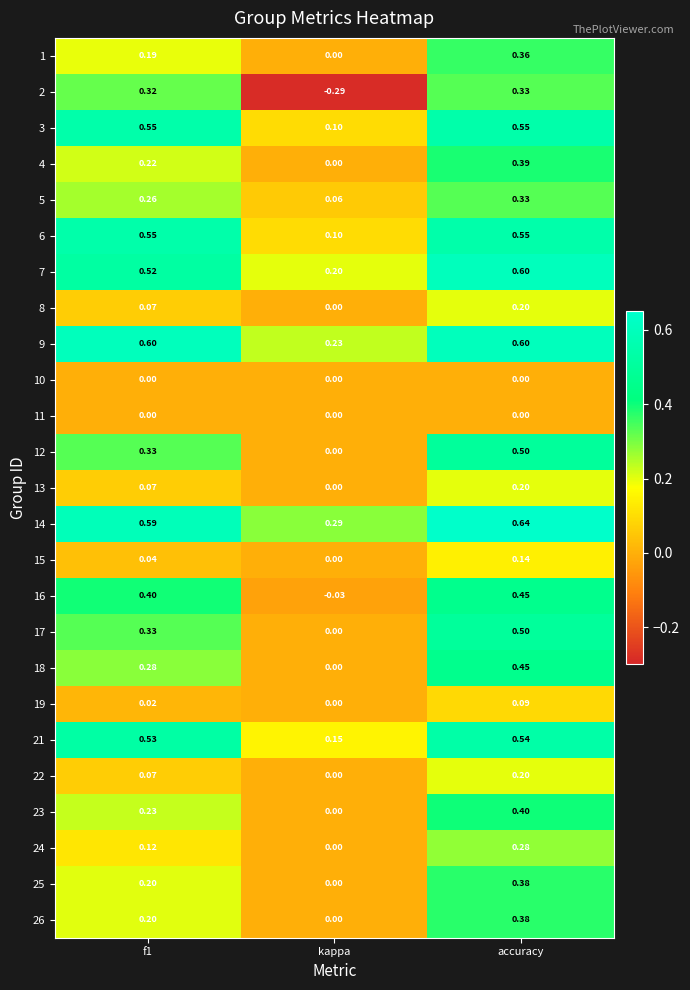

Which series has the largest range (max minus min)?

2